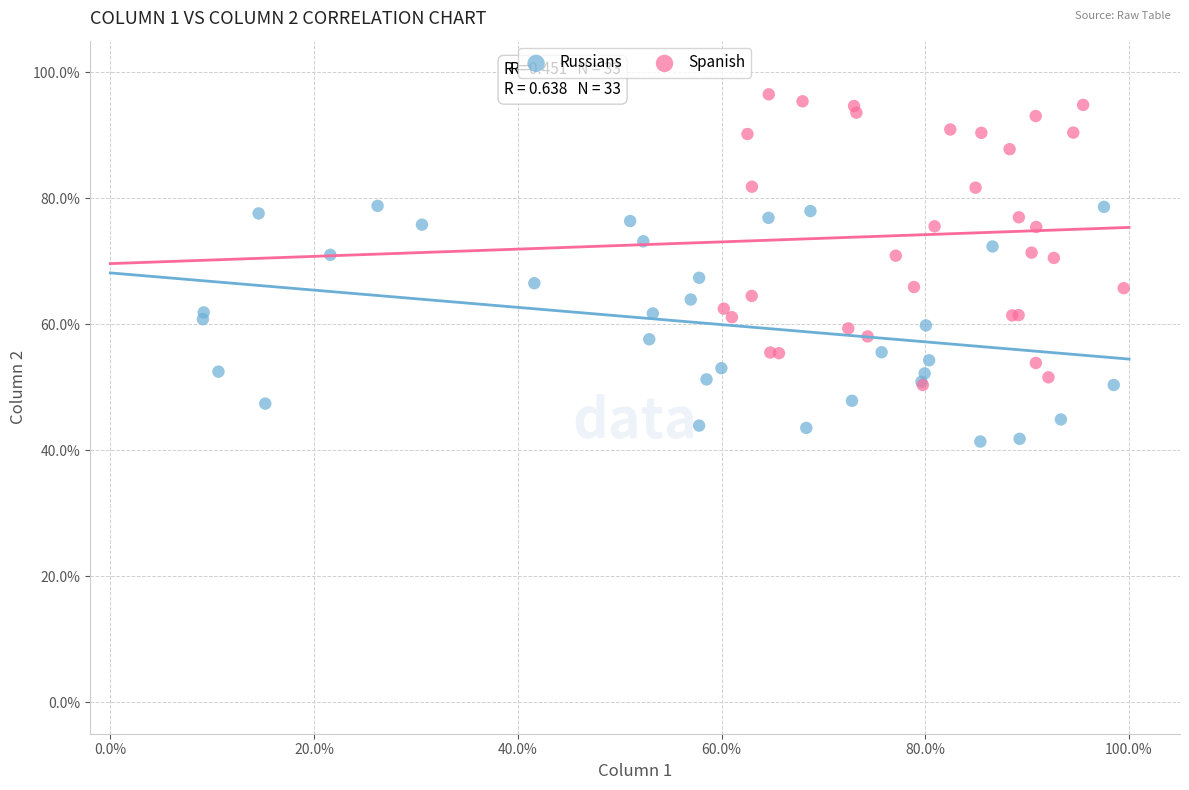

What are all the series names shown in the legend?

Russians, Spanish